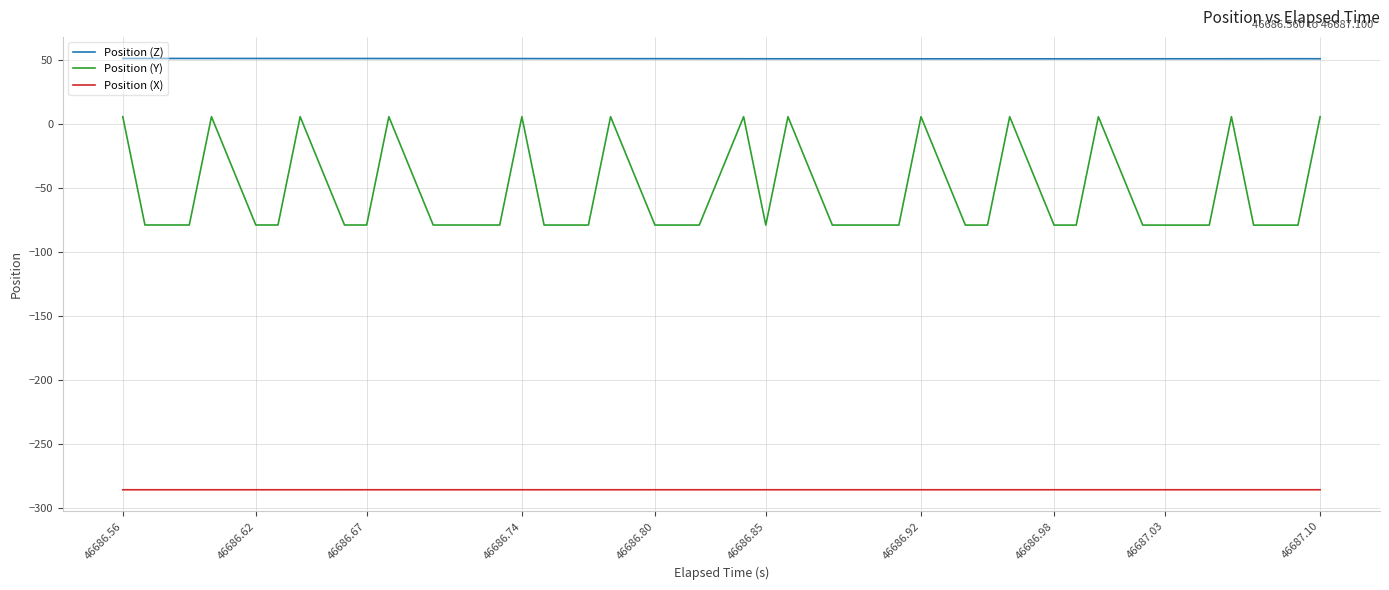

Which series has the largest total across all categories?

Position (Z)